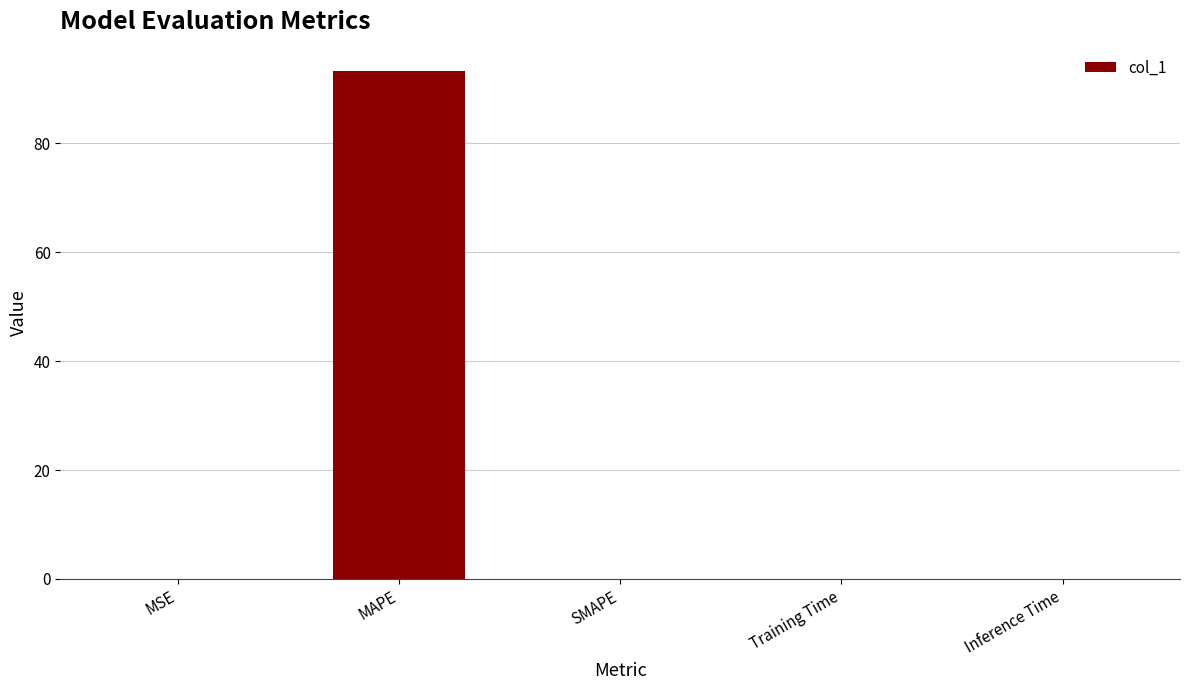

What is the sum of all values?

93.3